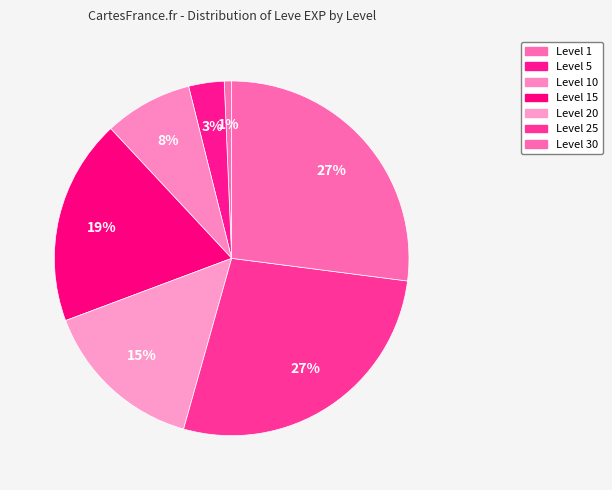

Is there a majority slice in this chart?

No